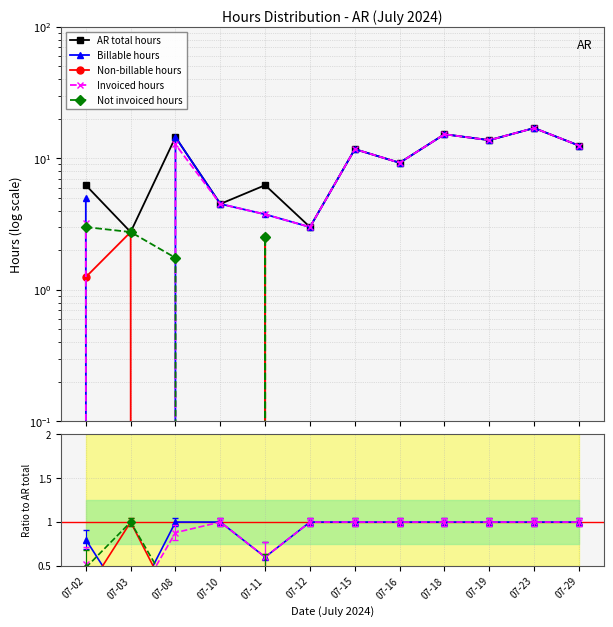

What is the greatest value displayed?

17.0